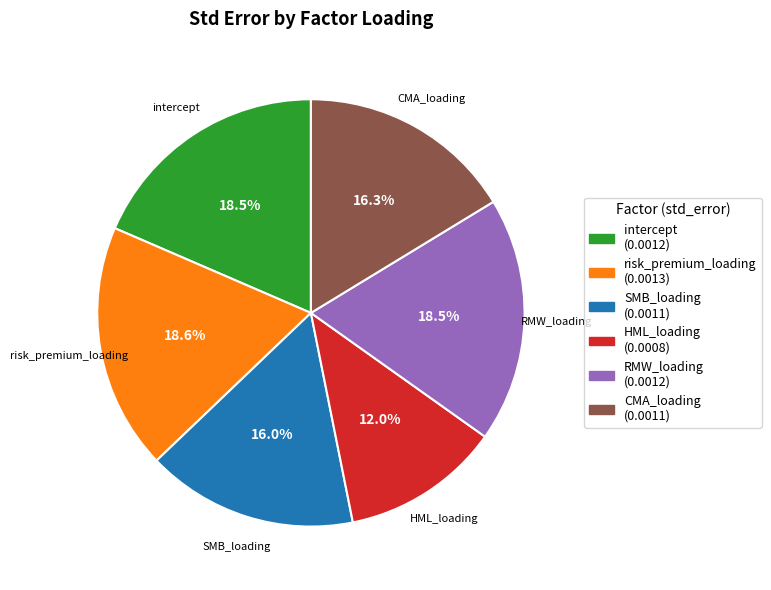

What is the smallest slice in the pie chart?

HML_loading